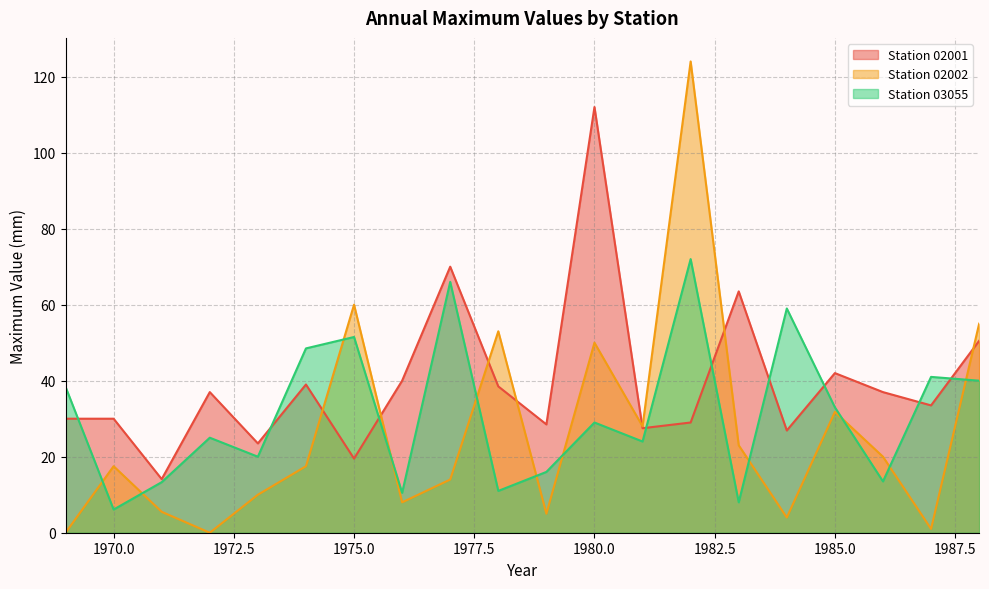

How many times do Station 02002 and Station 02001 cross each other?

7